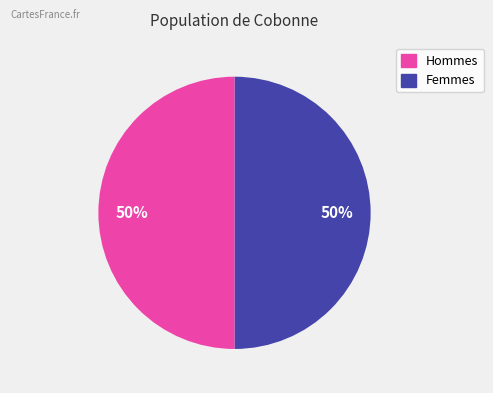

To the nearest percent, what is the average slice percentage?

50%